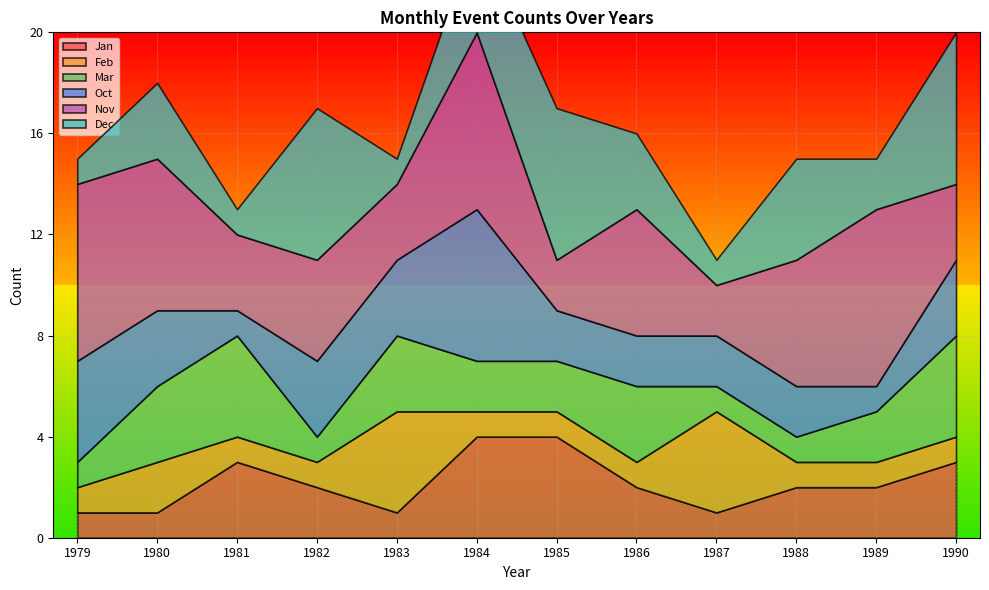

What is the difference between the maximum and minimum values in the Jan series?

3